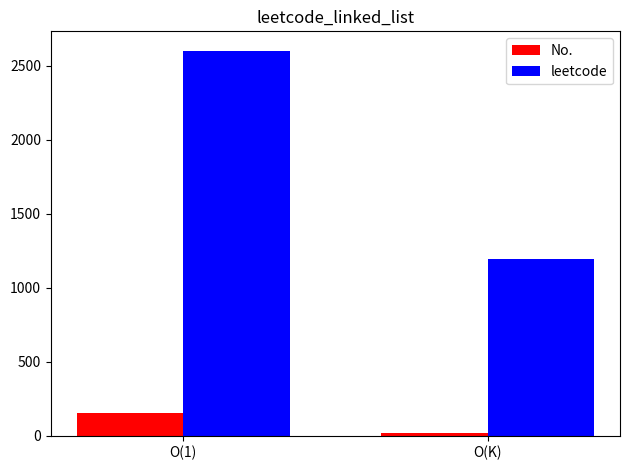

Which series has the largest total across all categories?

leetcode